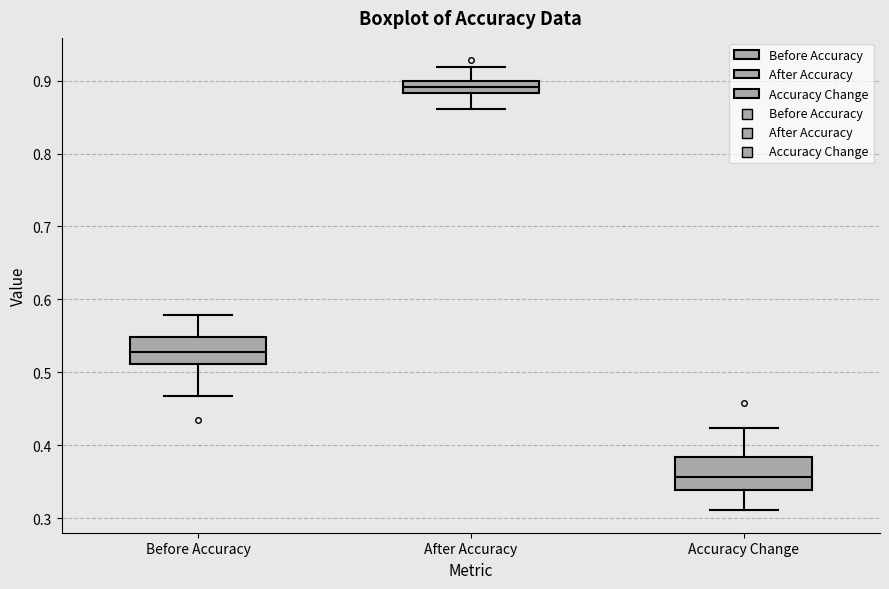

Which box's median line is the lowest?

Accuracy Change